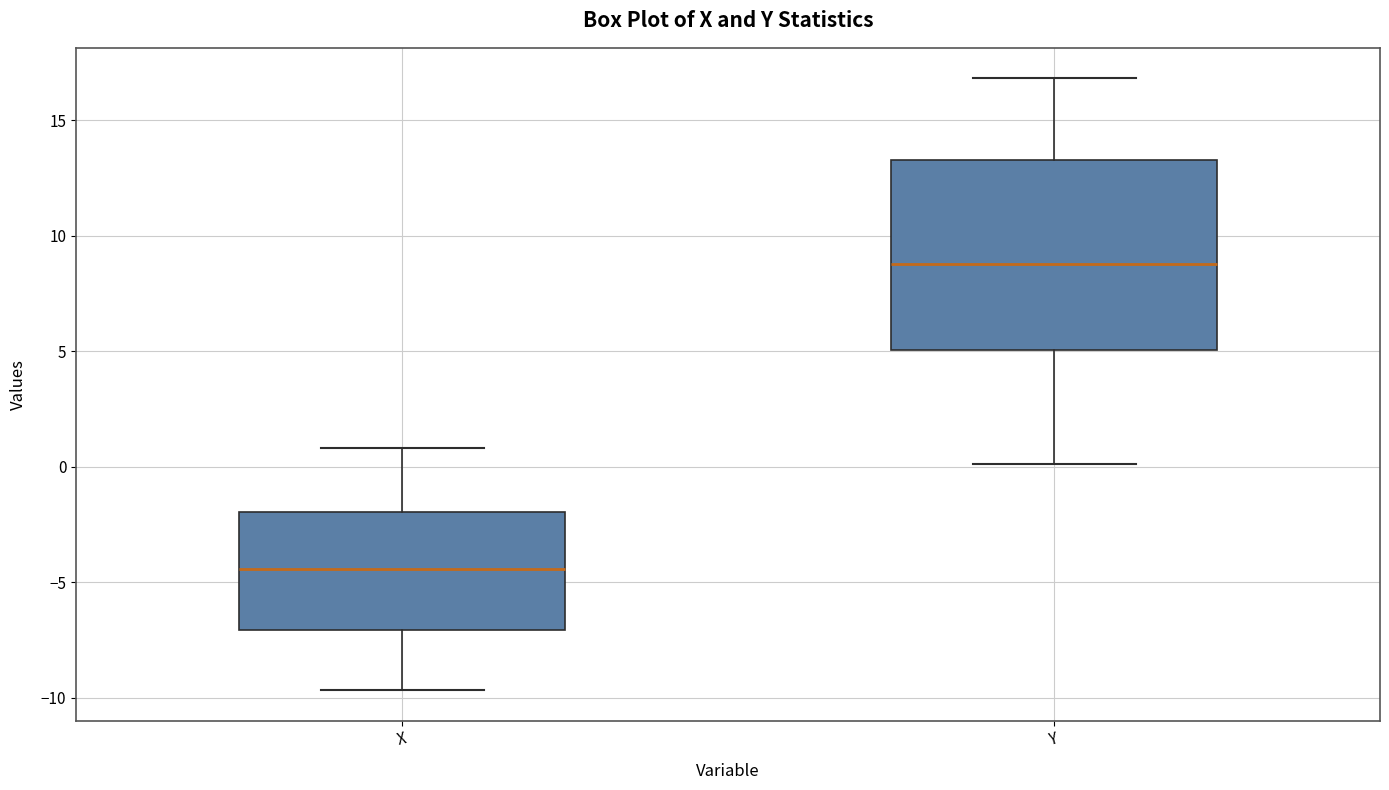

Reading left to right, read every box against the y-axis: the position of its median line, the range the box covers, and the ends of its whiskers. The values are not printed on the chart, so give them approximately, as read against the axis.

X: median -4.5, box -7.0 to -2.0, whiskers -9.5 to 1.0
Y: median 9.0, box 5.0 to 13.5, whiskers 0.0 to 17.0